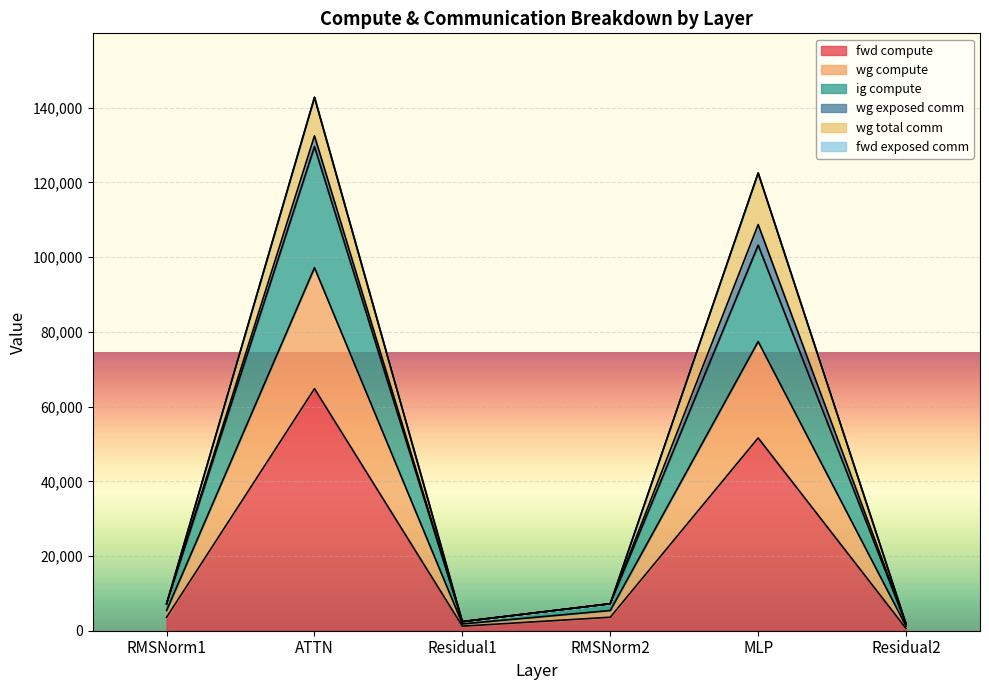

At Residual2, list the series in order from largest to smallest.

wg compute, ig compute, fwd compute